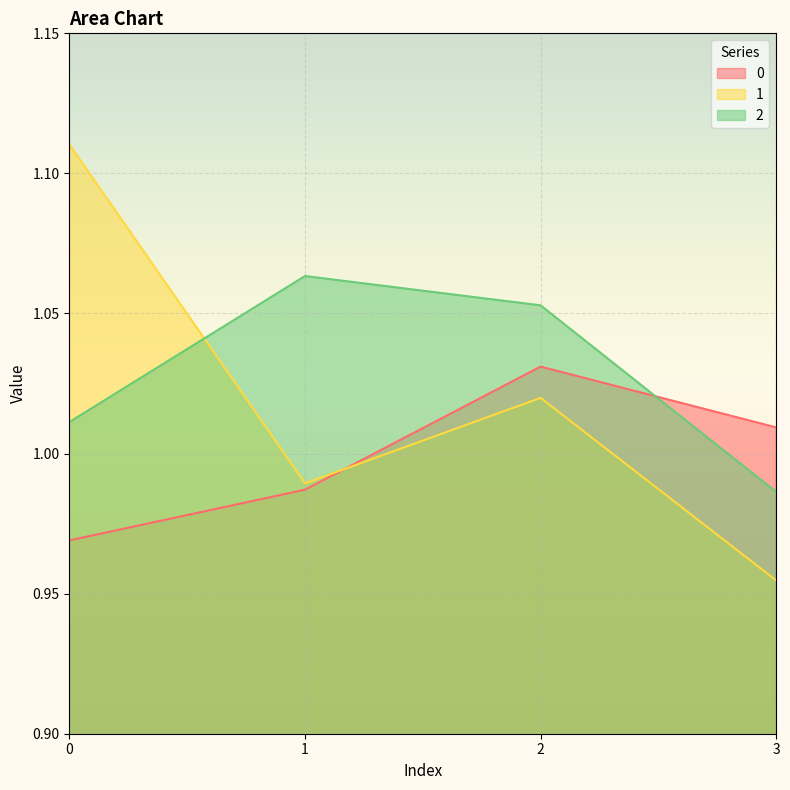

How many lines are shown in the chart?

3